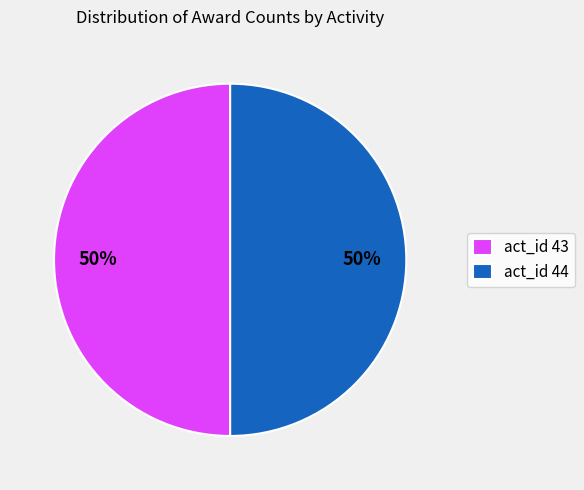

Approximately how many times larger is the value at act_id 43 compared to act_id 44?

1.0